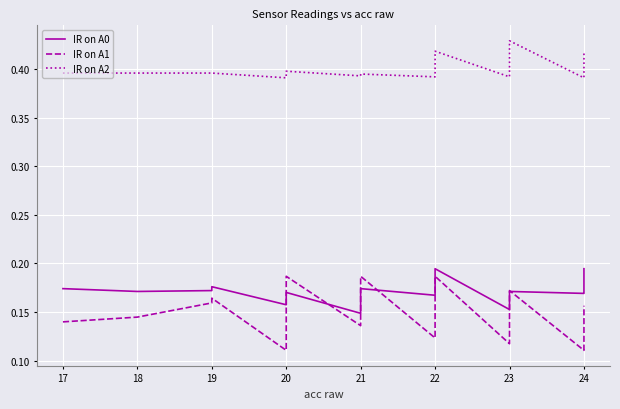

What is the value of the IR on A0 point at the 30th from the left?

0.2